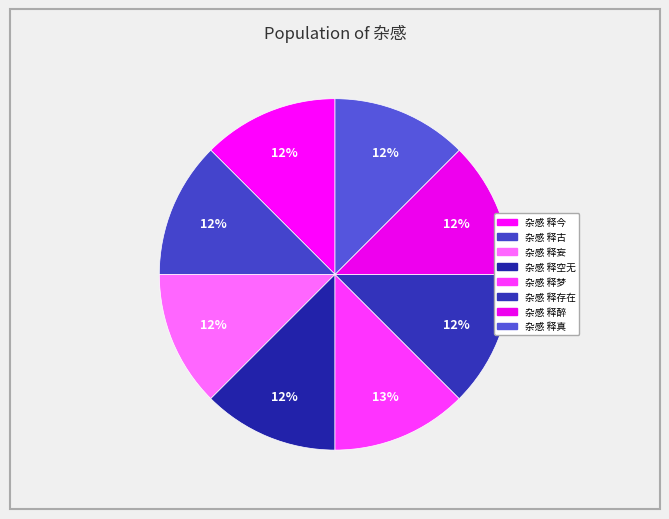

Is the sum of 杂感 释空无 and 杂感 释妄 greater than half?

No